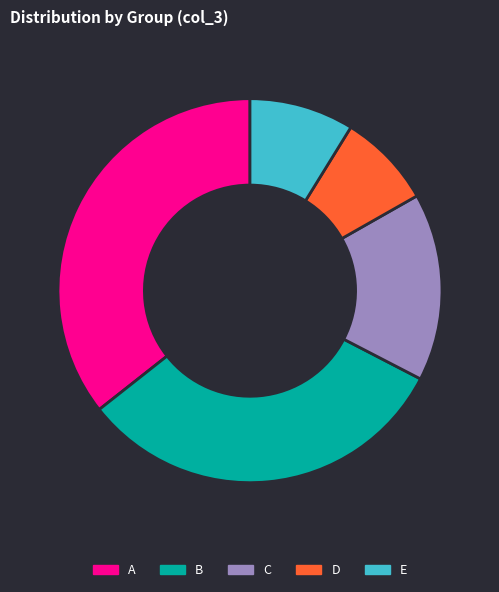

Which has a higher value, D or A?

A